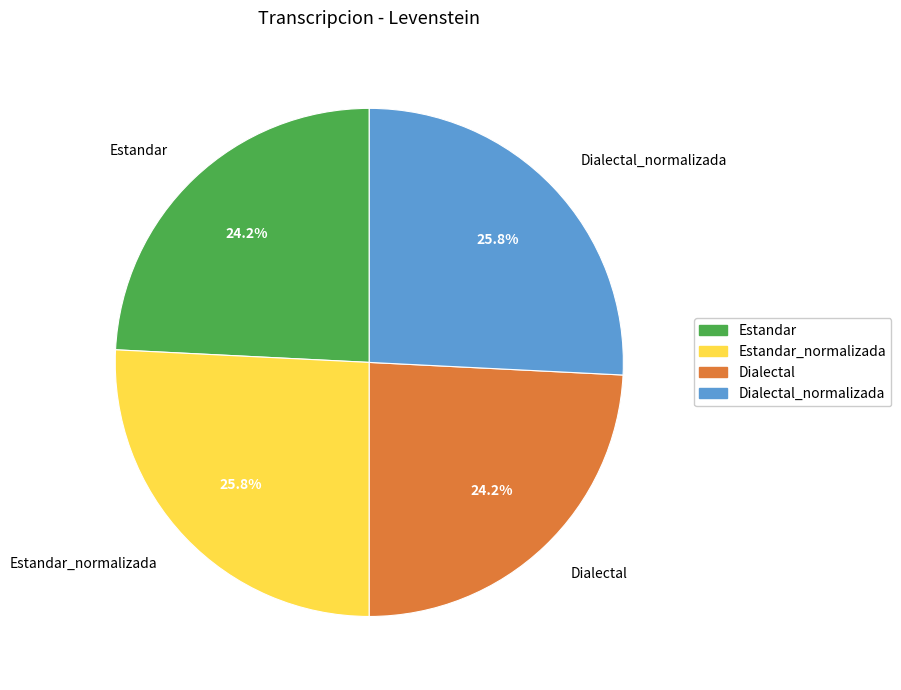

Combined, what portion of the pie is Estandar and Dialectal_normalizada?

50.0%